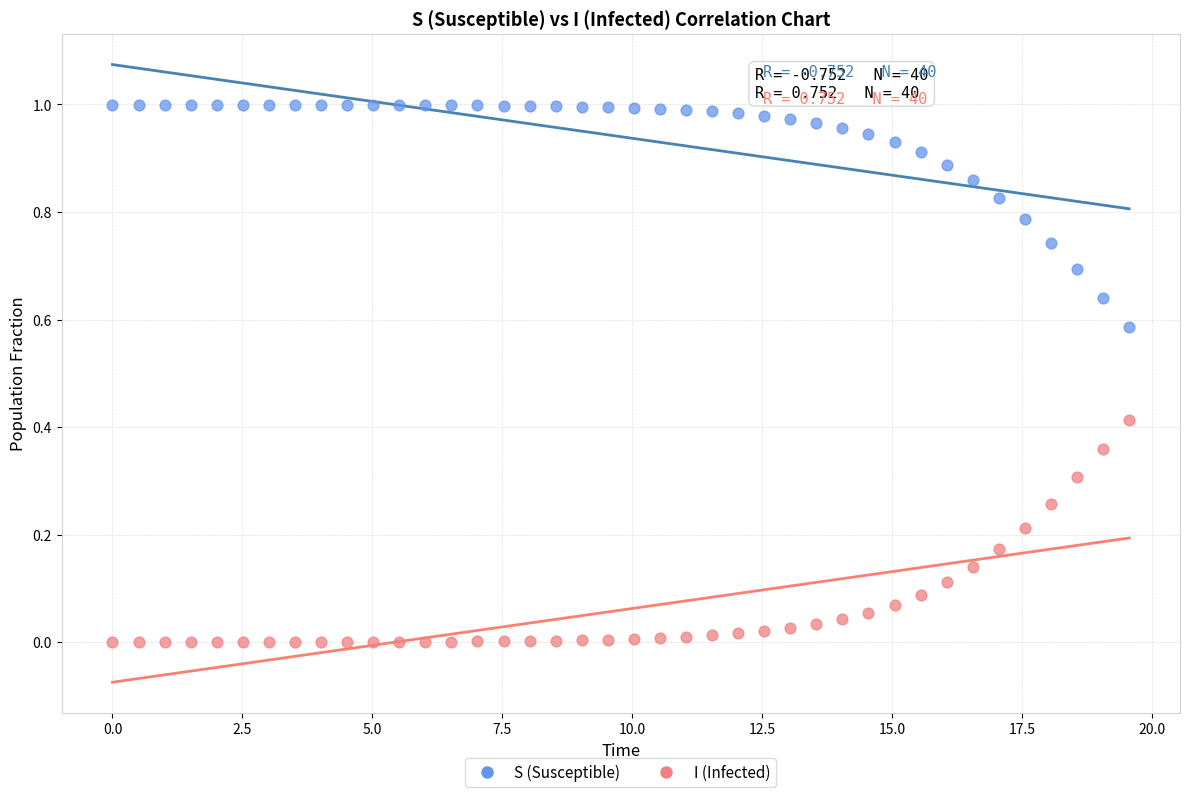

Across all data points, what is the range of X values (max minus min)?

19.6